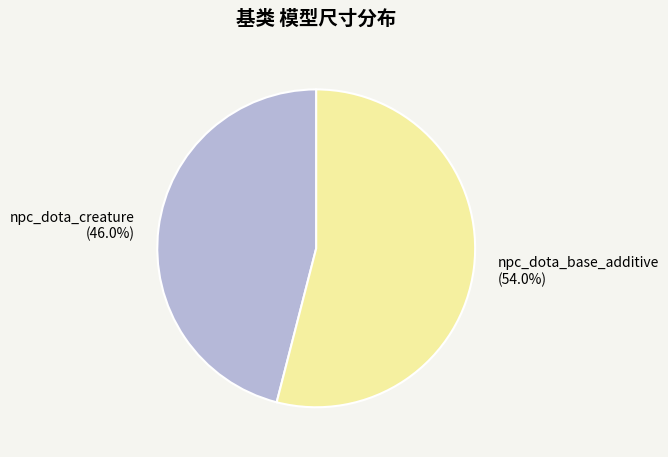

What portion of the pie excludes npc_dota_base_additive (54.0%)?

46.0%